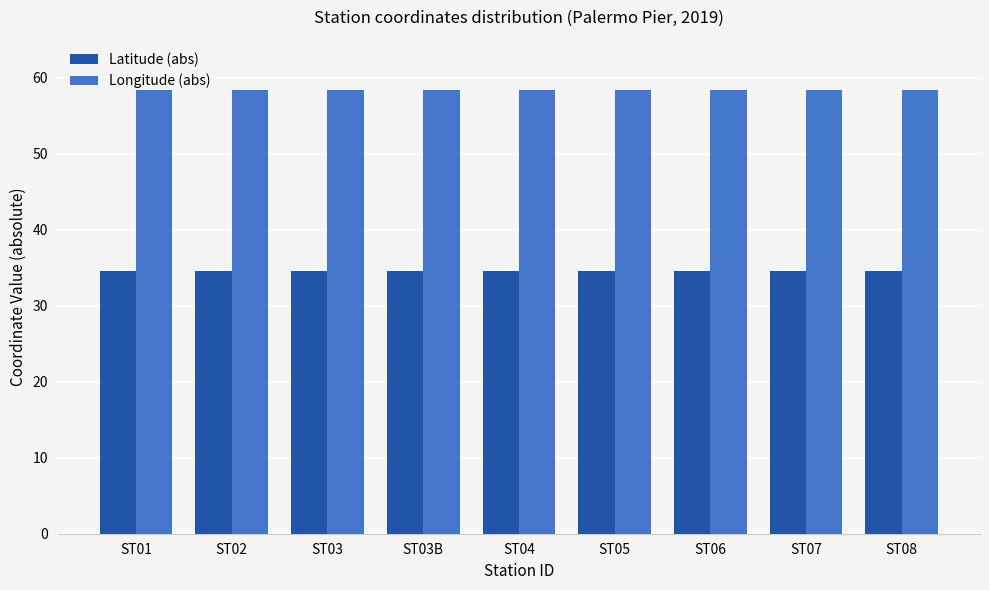

Reading left to right, list all the values displayed in this chart.

Latitude (abs): ST01=34.6	ST02=34.6	ST03=34.6	ST03B=34.6	ST04=34.6	ST05=34.6	ST06=34.6	ST07=34.6	ST08=34.6
Longitude (abs): ST01=58.4	ST02=58.4	ST03=58.4	ST03B=58.4	ST04=58.4	ST05=58.4	ST06=58.4	ST07=58.4	ST08=58.4